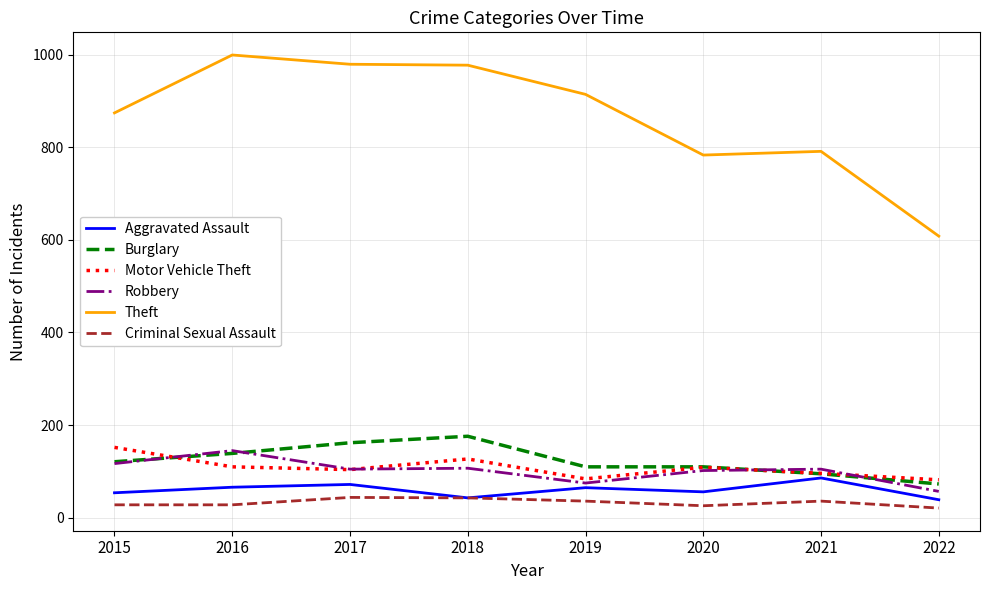

What is the spread (max minus min) of values at 2015?

846